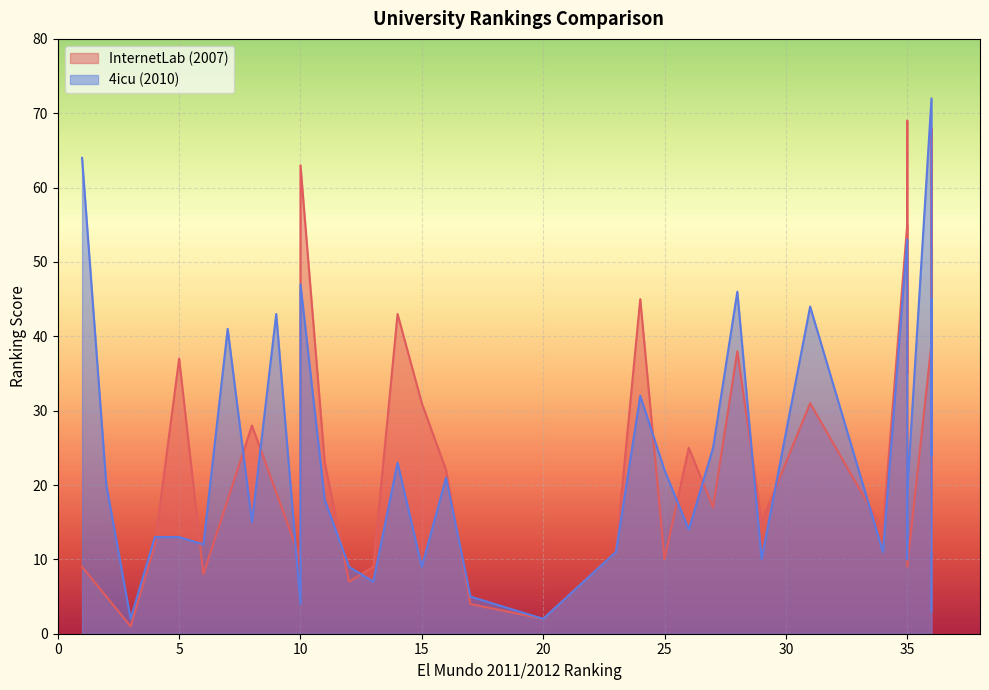

What is the minimum value for 4icu (2010)?

2